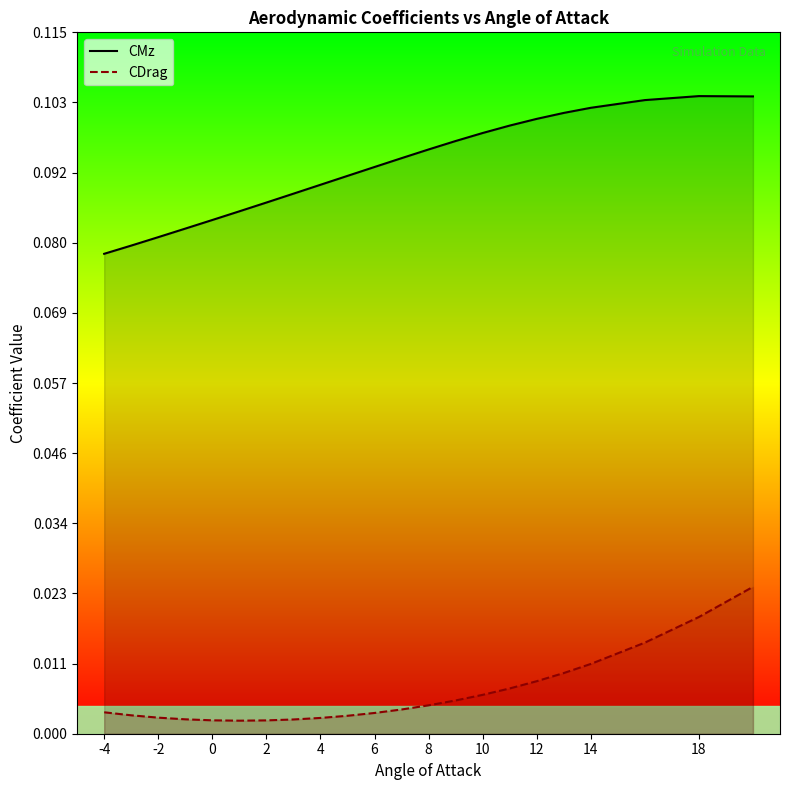

Which series has the largest total across all categories?

CMz